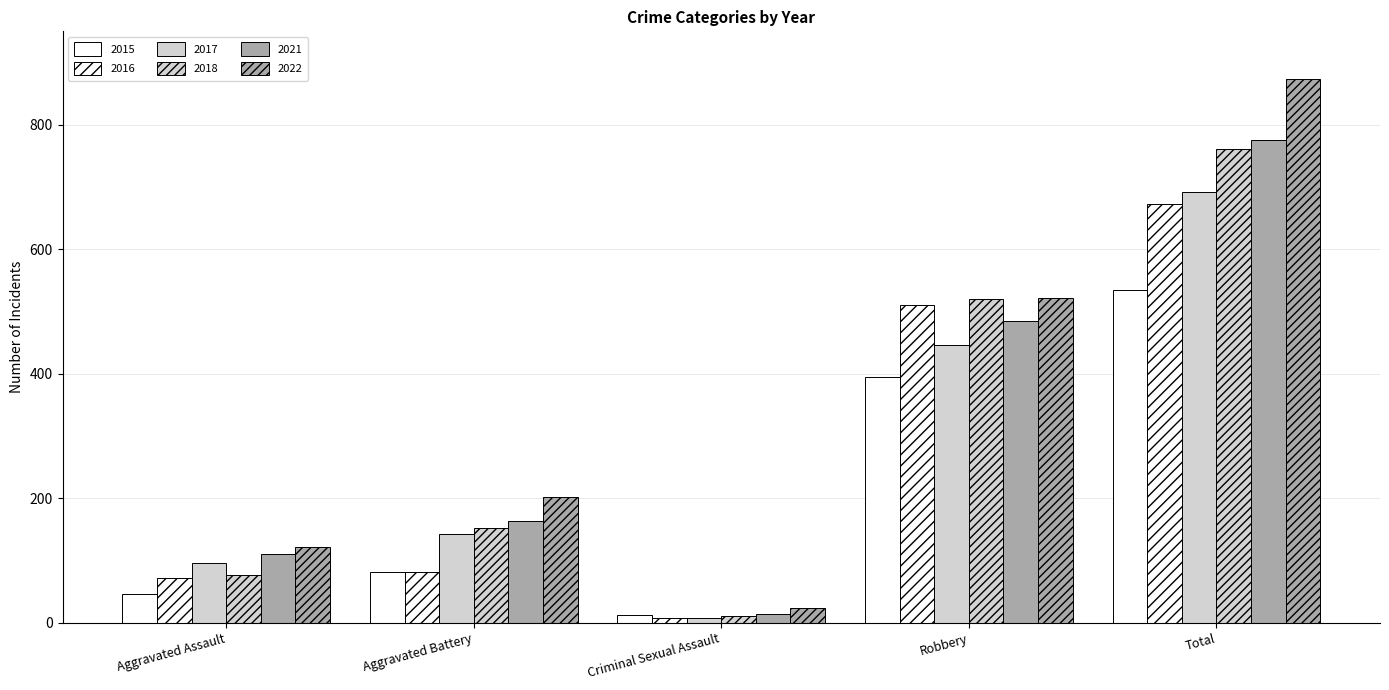

What position from the right is Aggravated Assault?

5